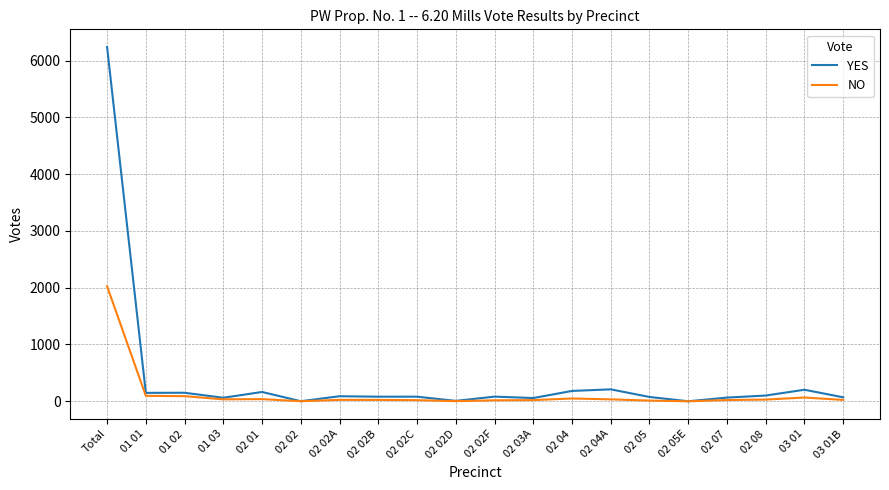

Is it true that NO equals -911 at 02 05E?

False